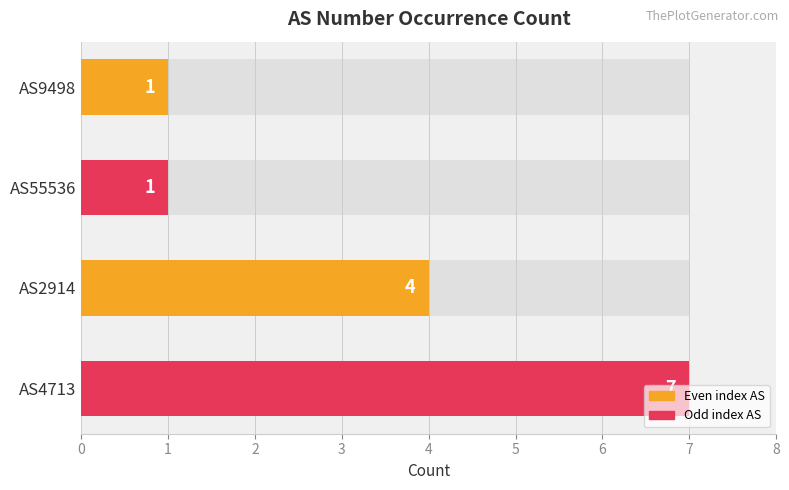

What is the greatest value displayed?

7